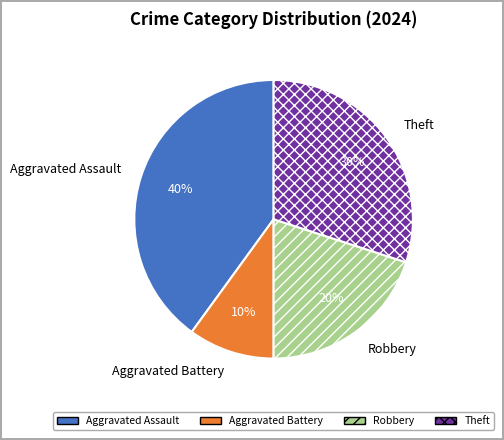

Which category has the biggest portion of the pie?

Aggravated Assault